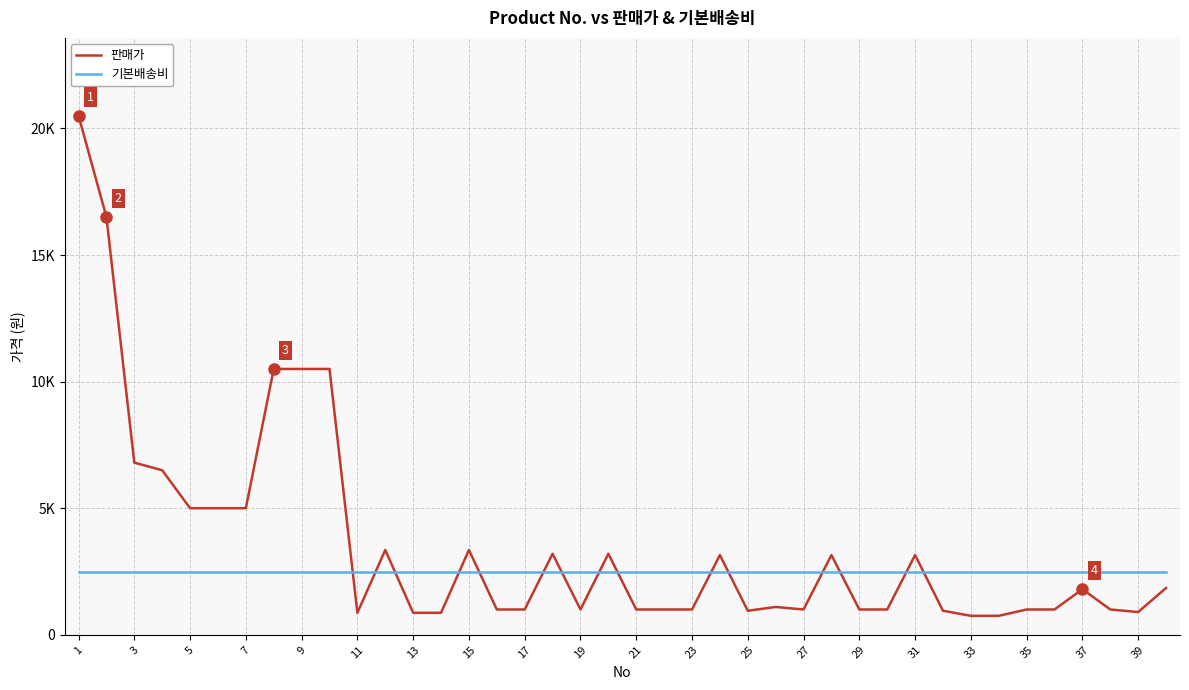

Reading left to right, what are all the values shown in this chart?

판매가: 20500	16500	6800	6500	5000	5000	5000	10500	10500	10500	870	3350	870	870	3350	1000	1000	3200	1000	3200	1000	1000	1000	3150	950	1100	1000	3150	1000	1000	3150	950	750	750	1000	1000	1800	1000	900	1850
기본배송비: 2500	2500	2500	2500	2500	2500	2500	2500	2500	2500	2500	2500	2500	2500	2500	2500	2500	2500	2500	2500	2500	2500	2500	2500	2500	2500	2500	2500	2500	2500	2500	2500	2500	2500	2500	2500	2500	2500	2500	2500